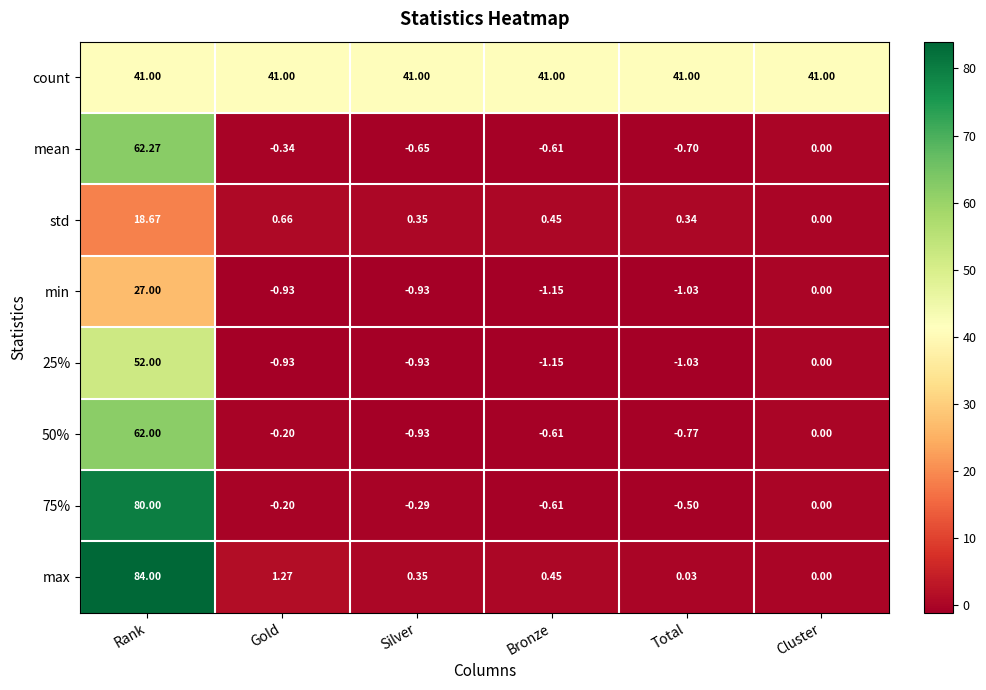

Which series changed the most between Rank and Bronze?

max